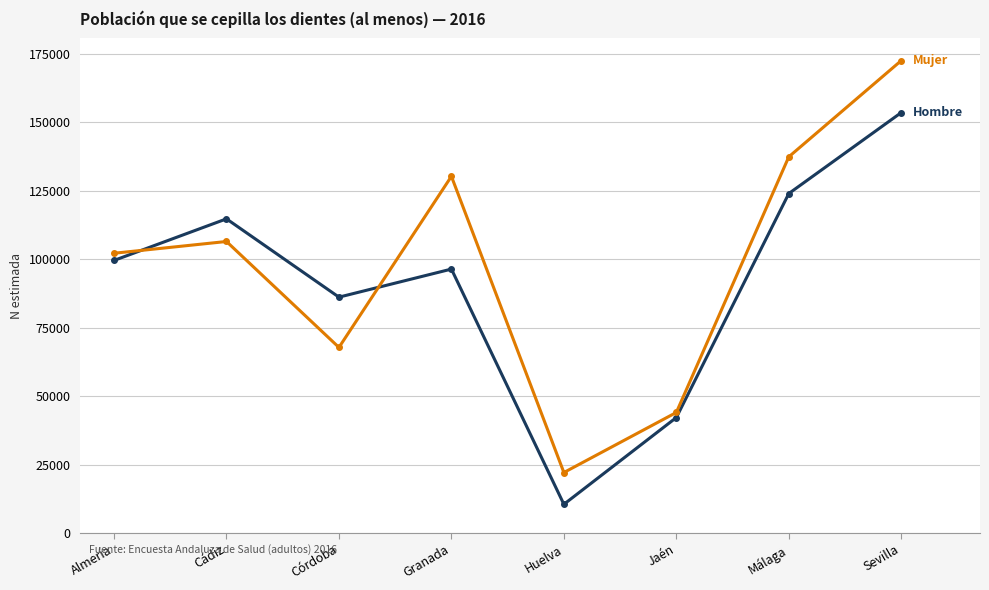

What is the spread (max minus min) of values at Sevilla?

18974